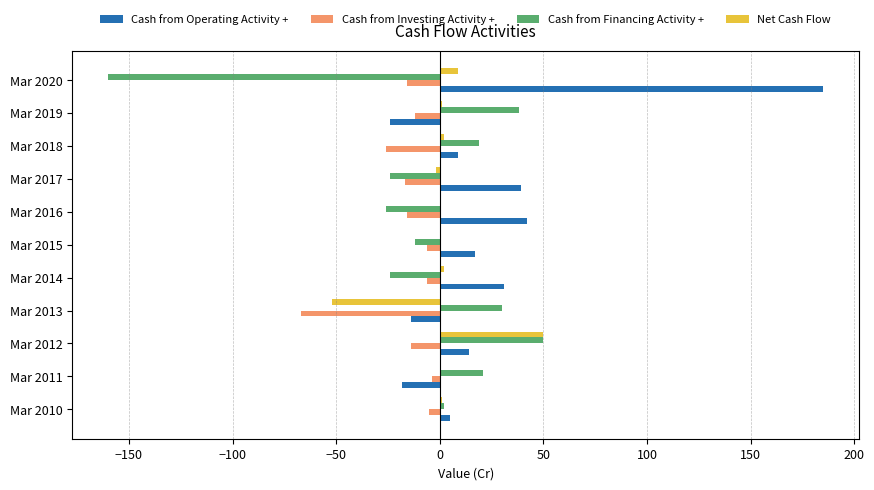

What is the maximum value shown in the chart?

185